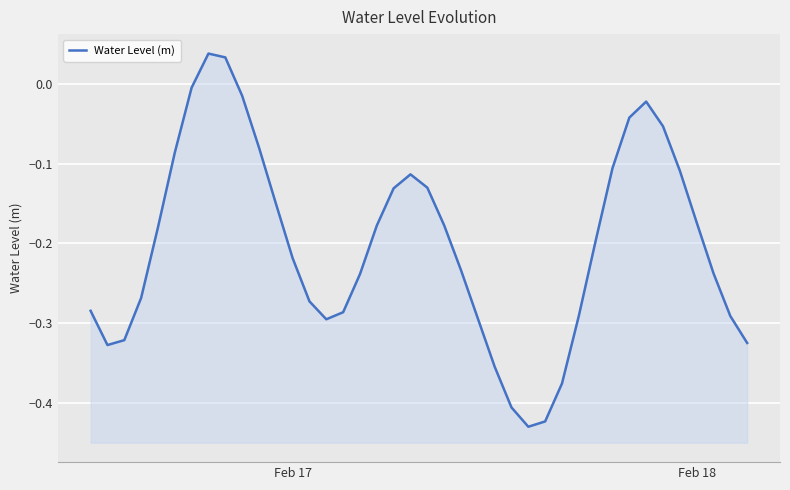

How many points are lower than both their immediate neighbors (excluding endpoints)?

3